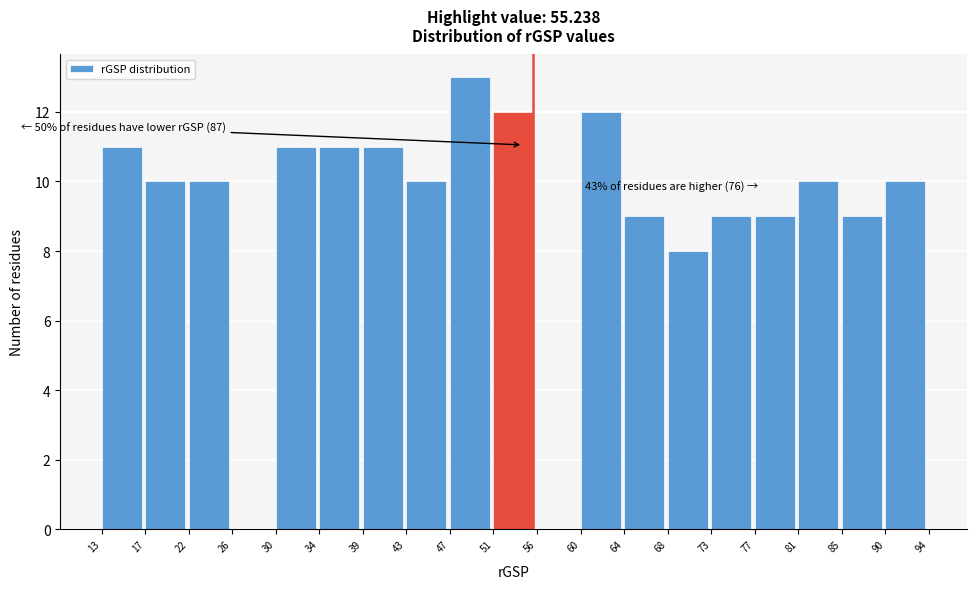

Over which range of the x-axis is the bar tallest?

47 to 51